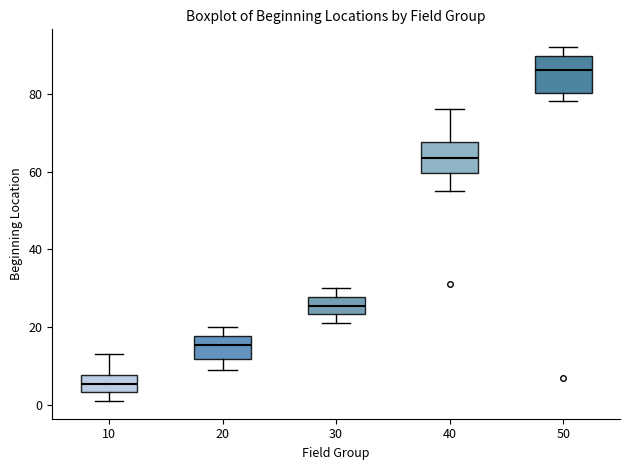

Which box's median line is the highest?

50